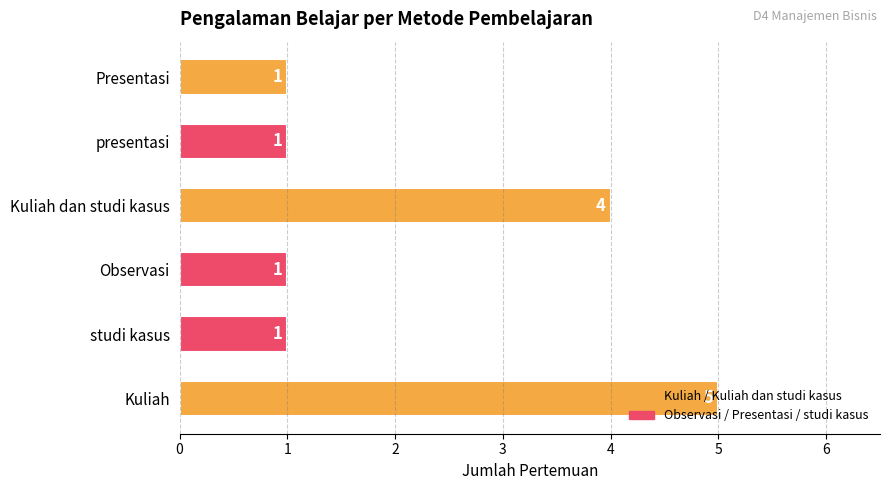

Does the chart contain any negative values?

No